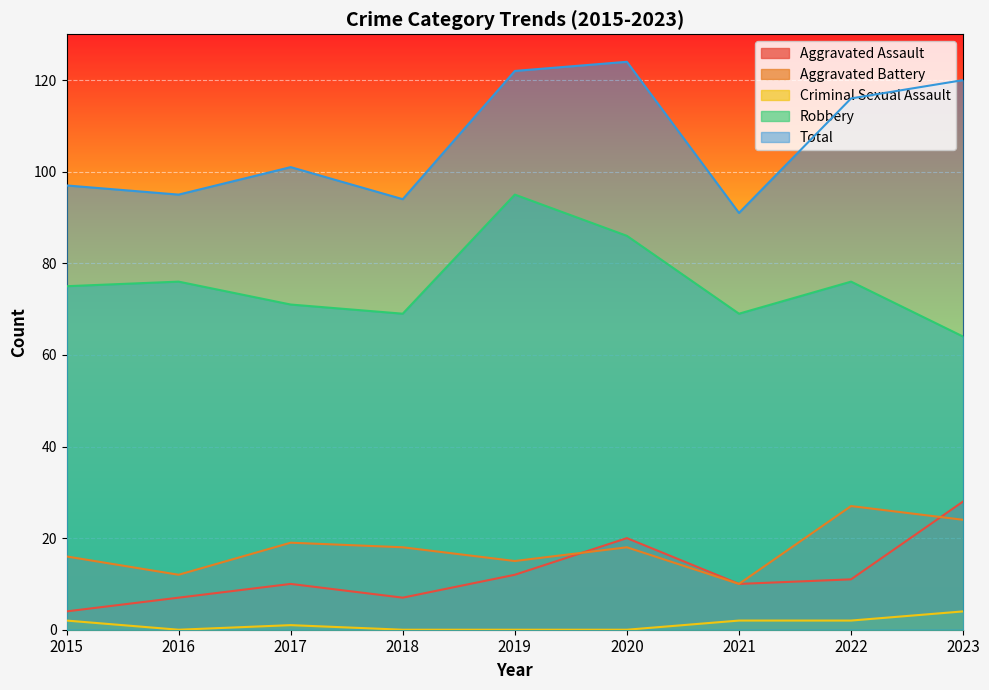

Is the value of Criminal Sexual Assault at 2016 greater than the value of Total at 2019?

No